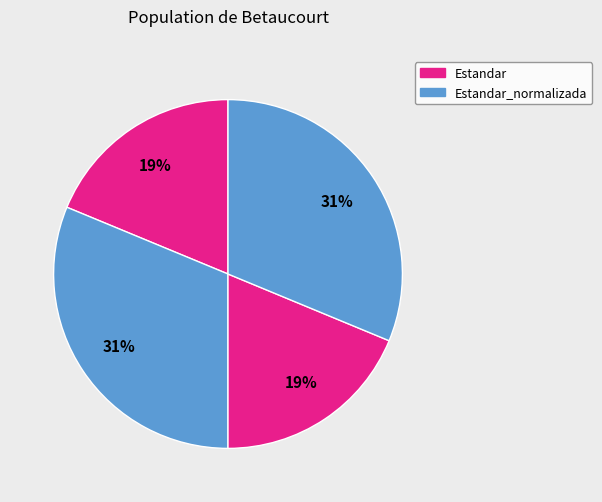

What is the largest slice in the pie chart?

Estandar_normalizada